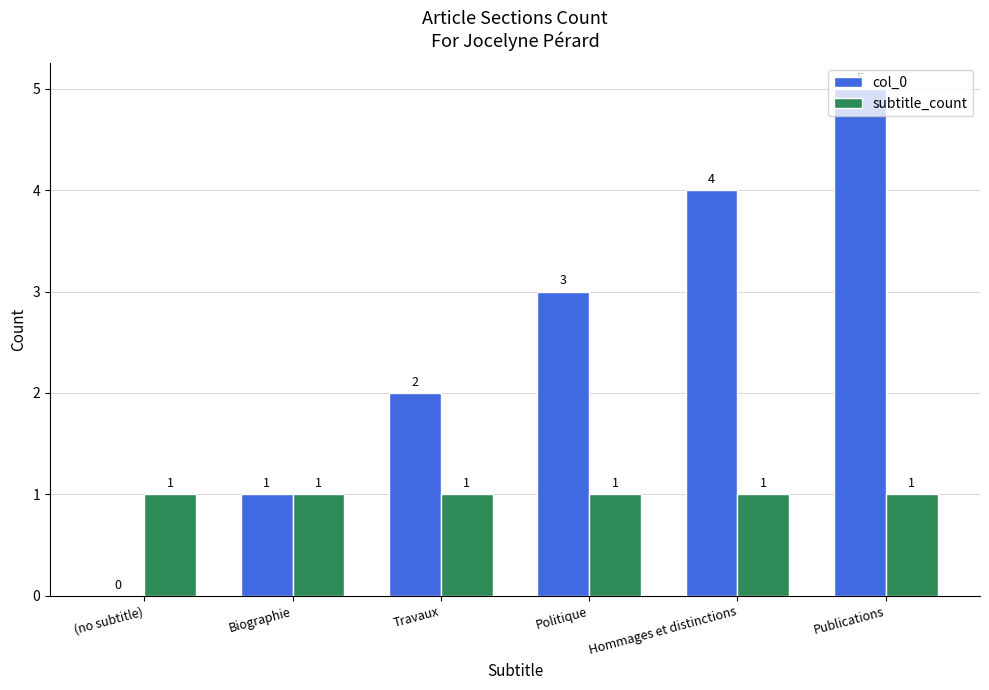

Between Politique and Publications, which series saw the biggest shift?

col_0